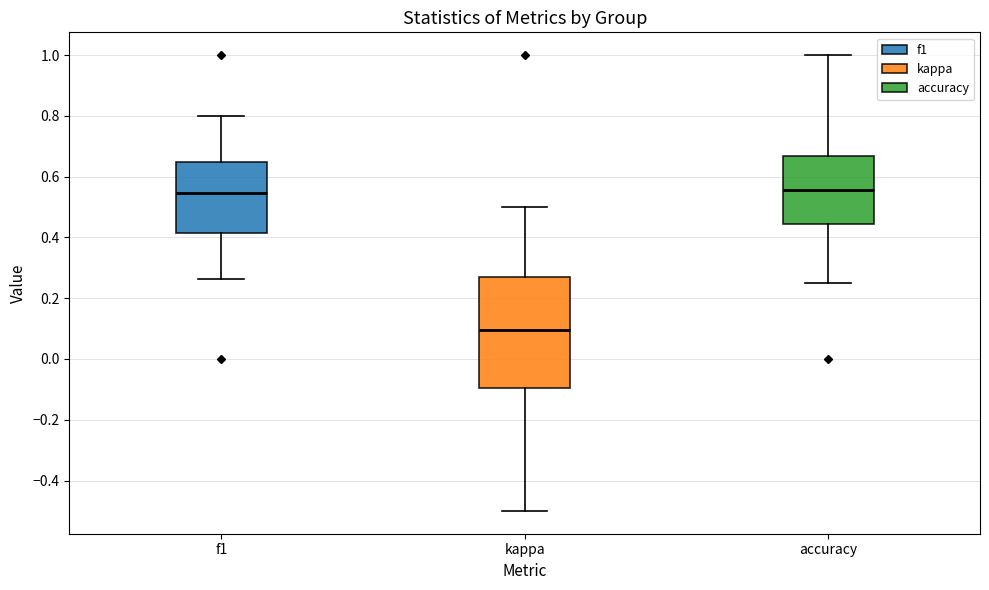

Which box has the lowest median line?

kappa